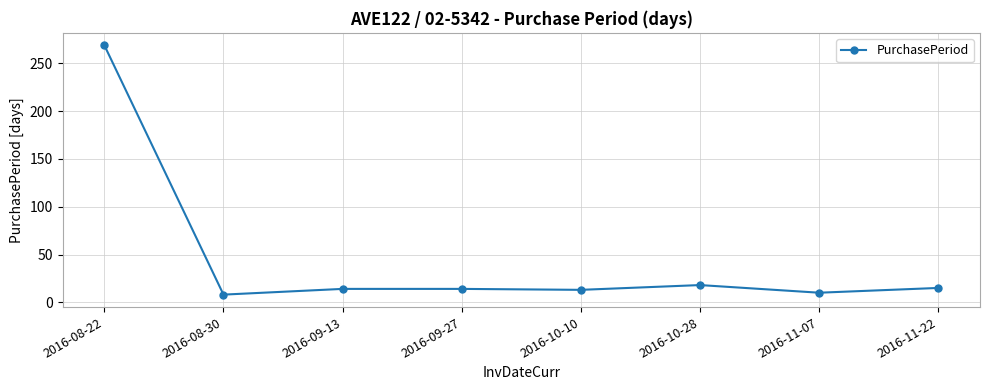

At which category does the data reach its first local valley?

2016-08-30